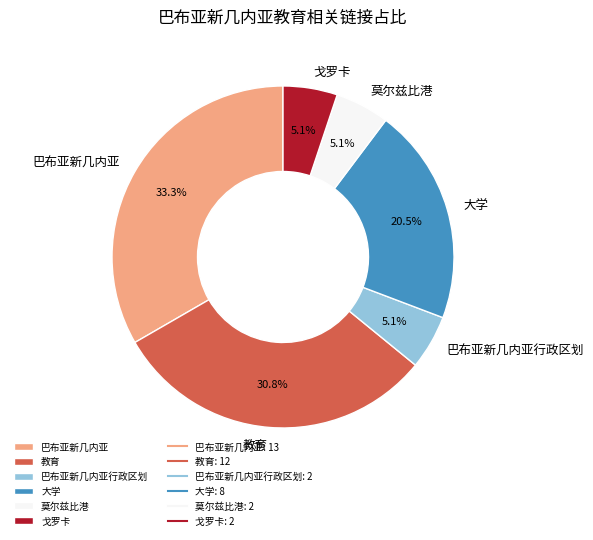

To the nearest percent, what is the difference between the largest and smallest slice percentages?

28%